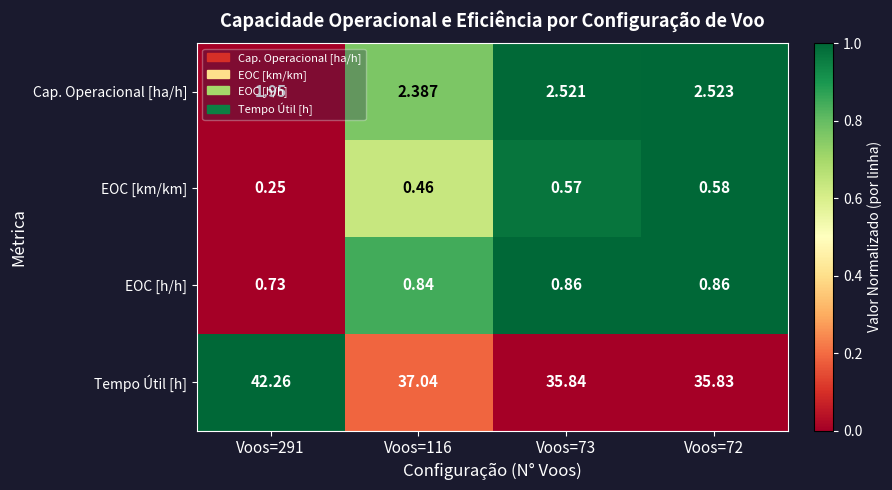

Rank the series by their maximum value, from lowest to highest.

EOC [km/km], EOC [h/h], Cap. Operacional [ha/h], Tempo Útil [h]